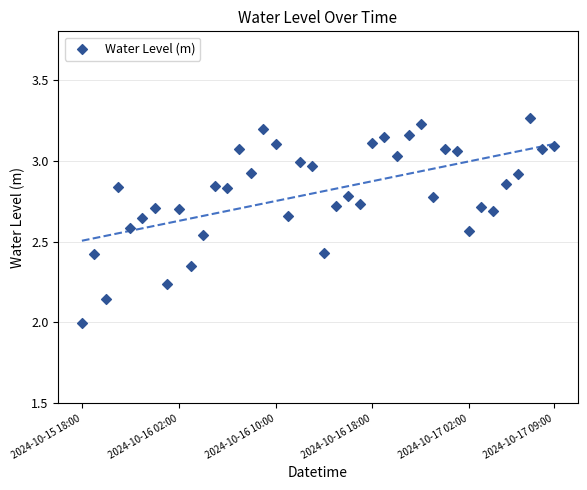

What is the range of Y values (max minus min)?

1.3